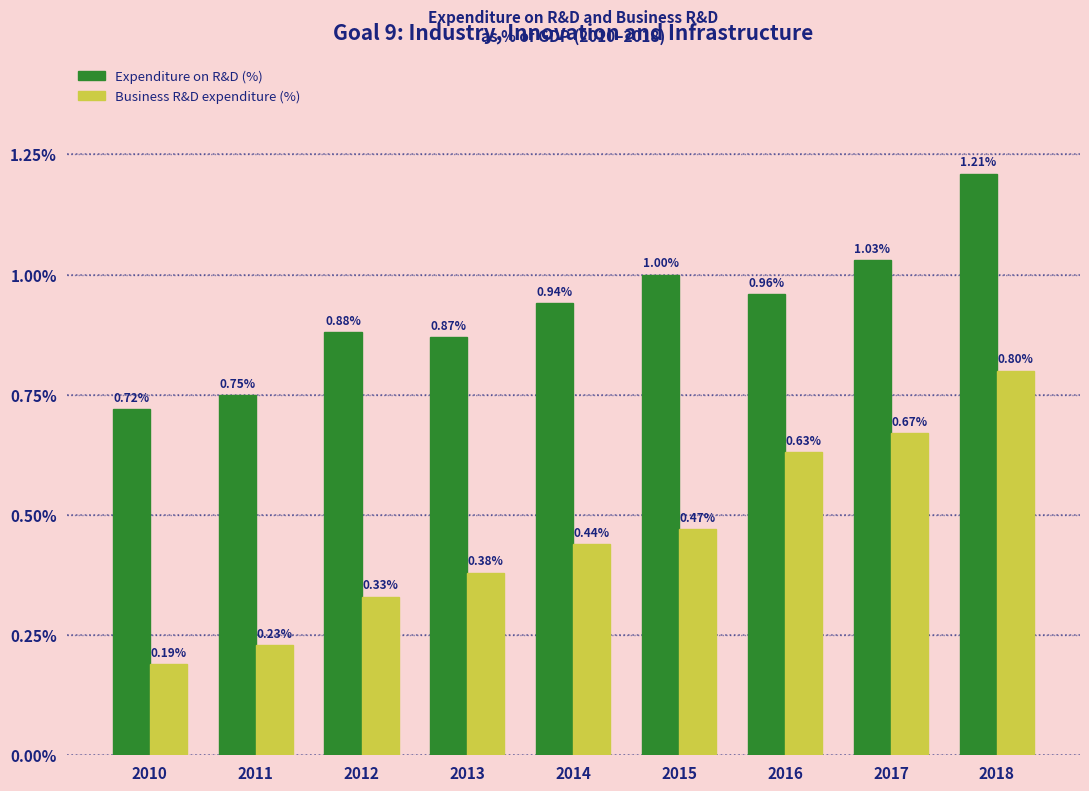

How many categories are shown in the chart?

9